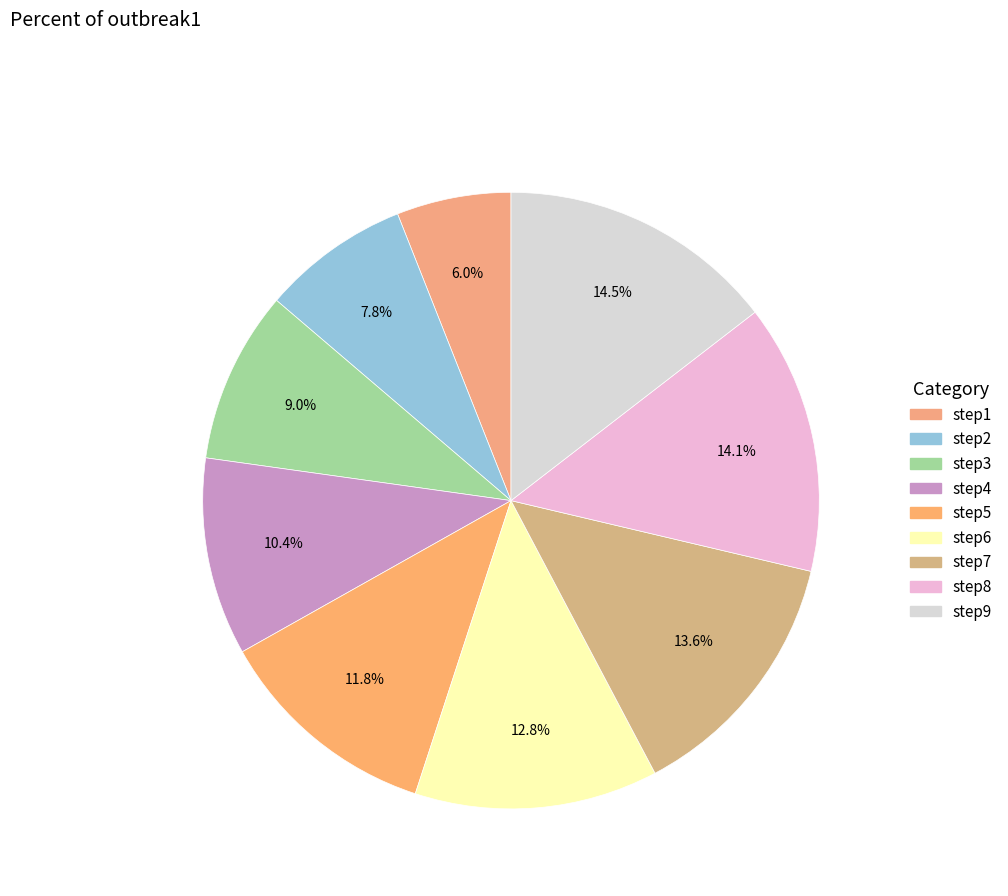

What portion of the pie excludes step1?

94.0%